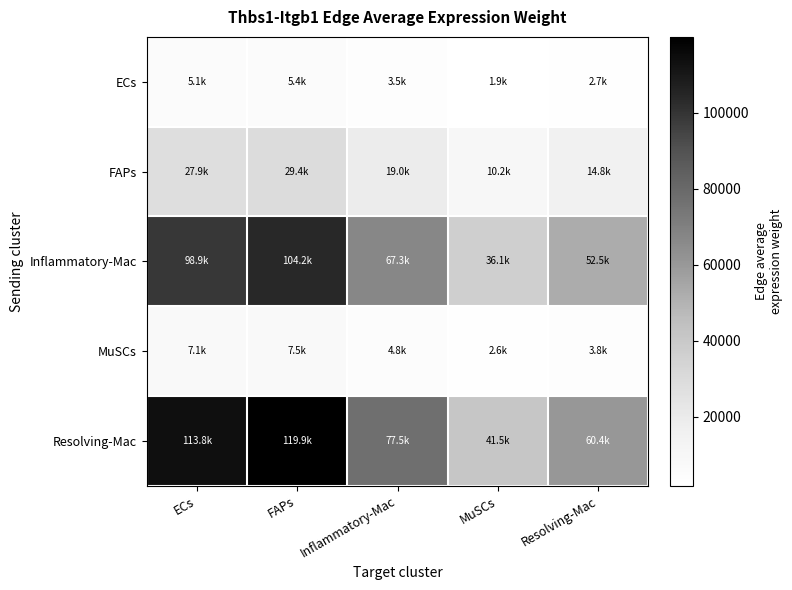

Which series has the widest spread of values?

Resolving-Mac